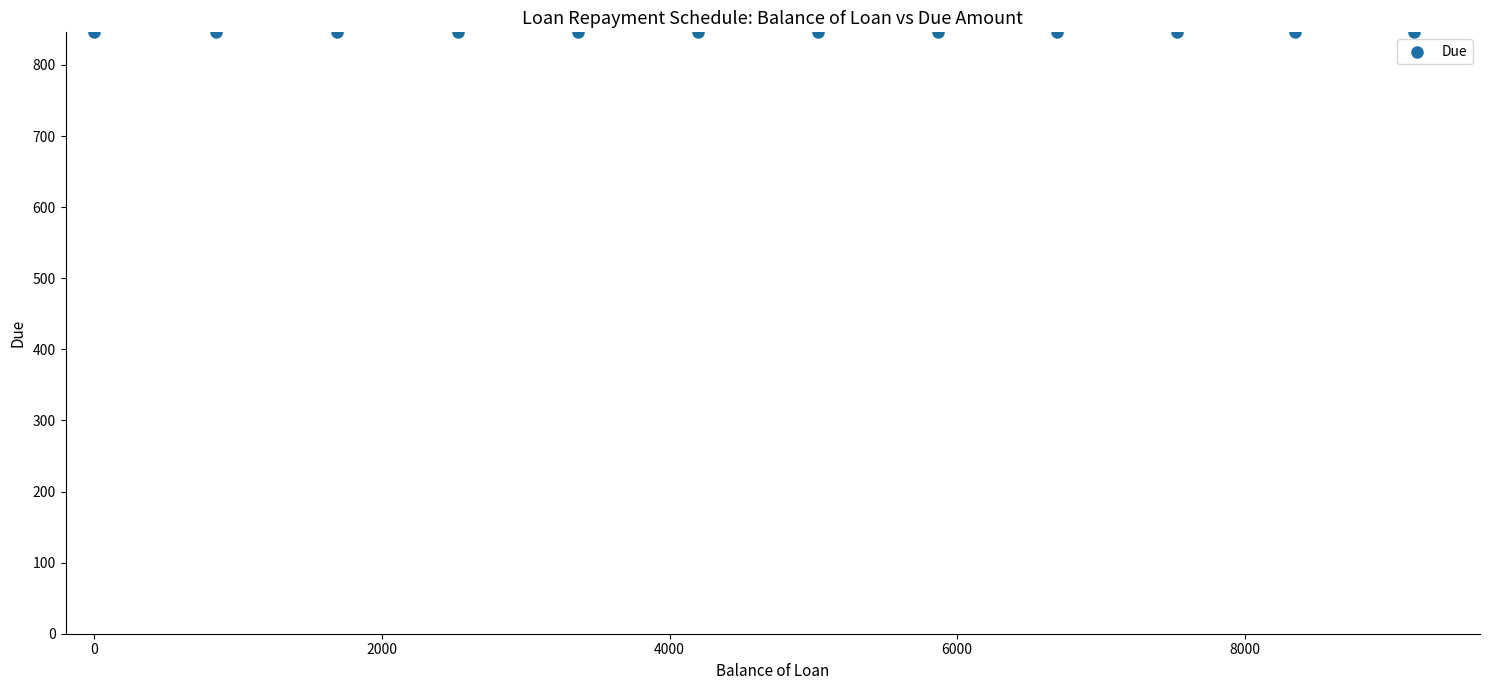

What is the average X value?

4606.2